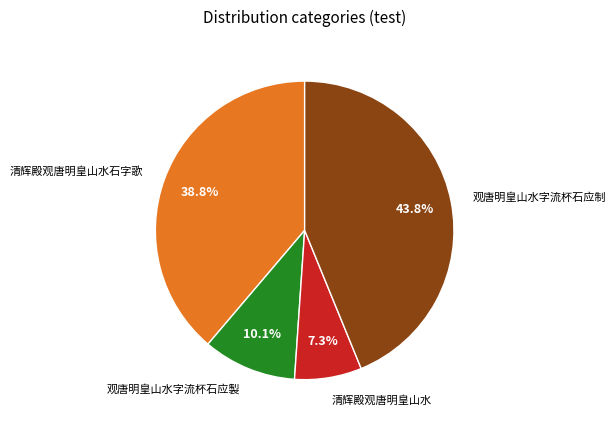

Combined, do 清辉殿观唐明皇山水石字歌 and 清辉殿观唐明皇山水 account for over 50%?

No